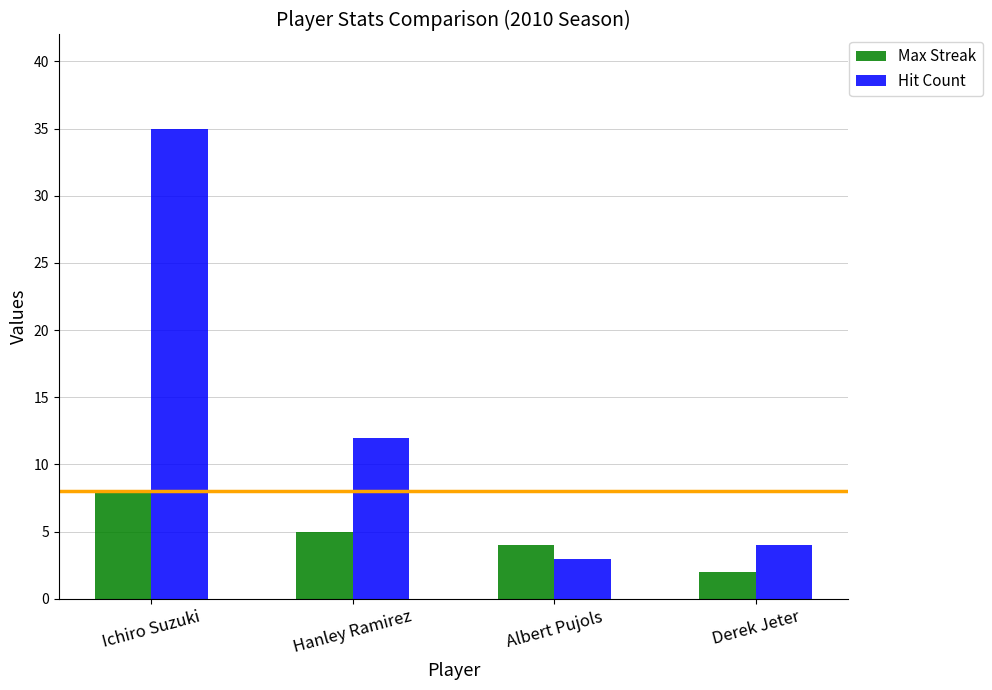

At which label is Max Streak closest to 5?

Hanley Ramirez